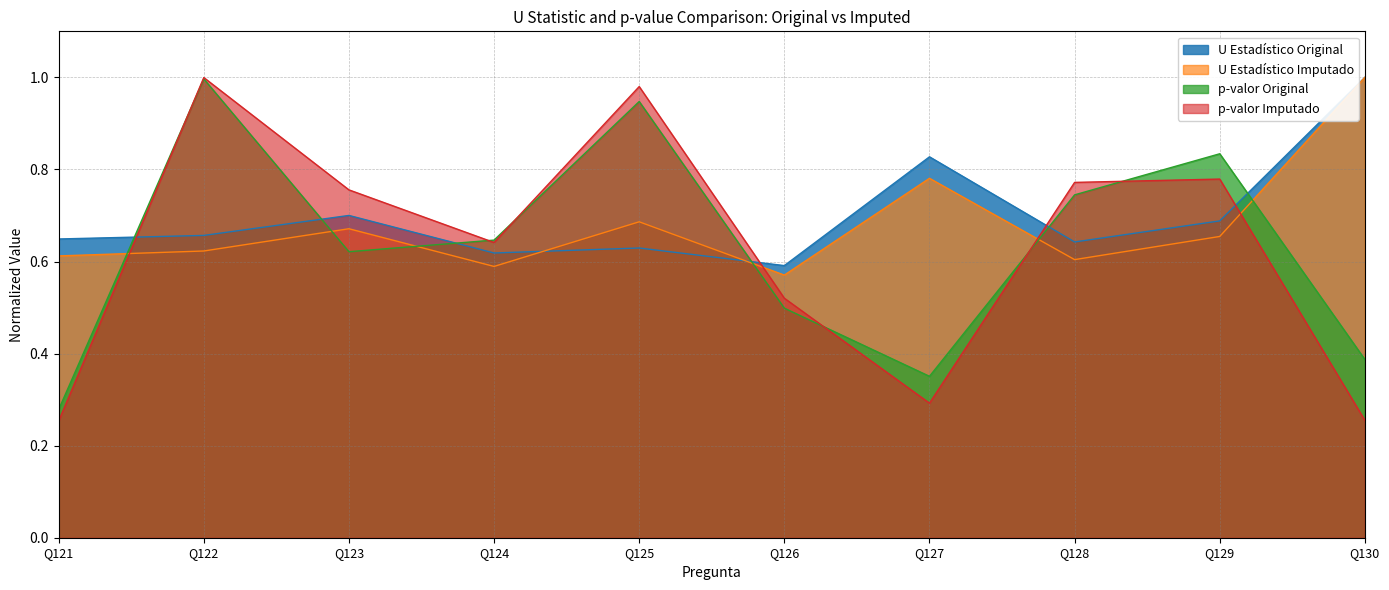

What is the minimum value shown in the chart?

0.3